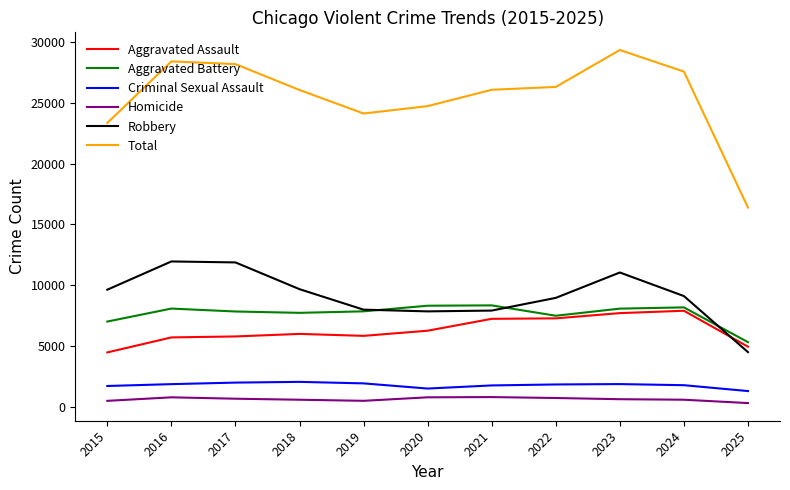

How many values in the Aggravated Assault series are below 6002?

5